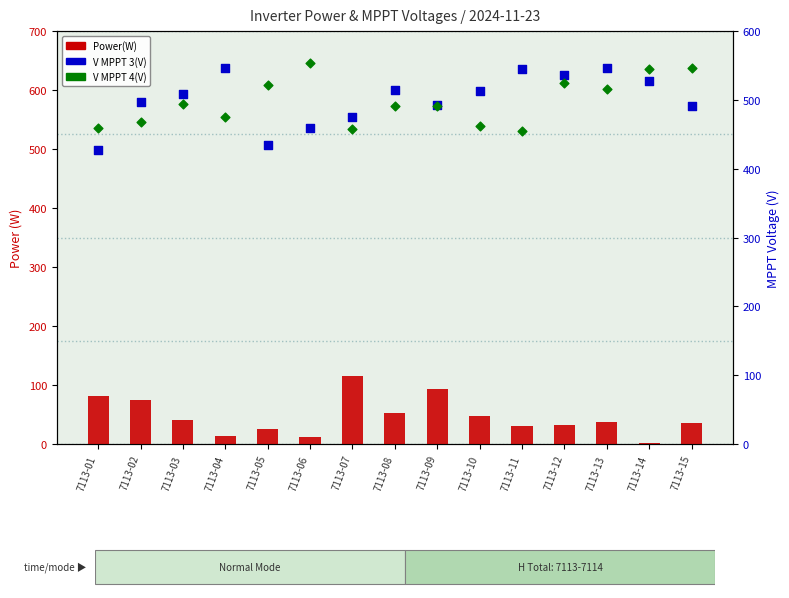

Which series has the largest Y range (max minus min)?

V MPPT 3(V)